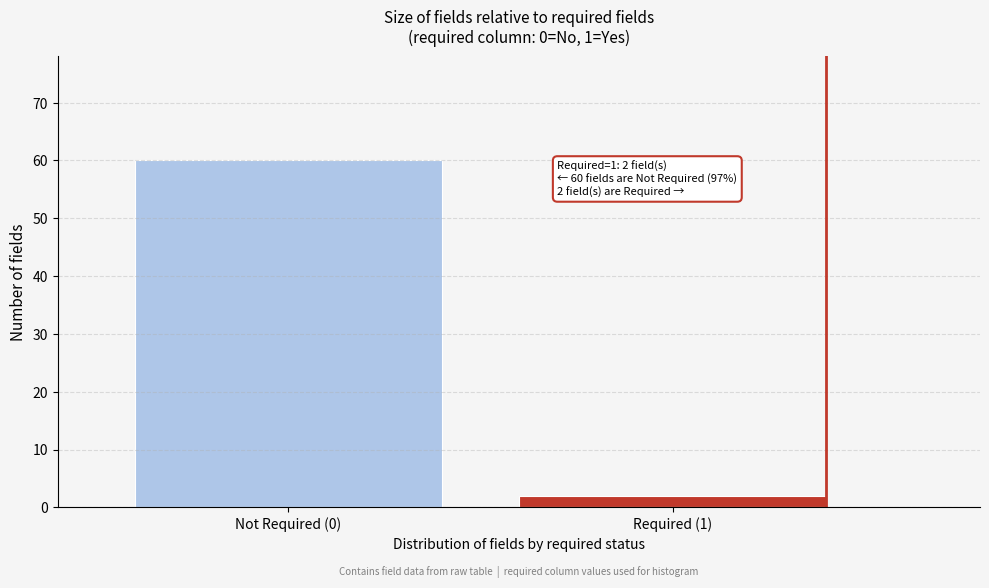

Reading left to right, list all the values displayed in this chart.

60	2